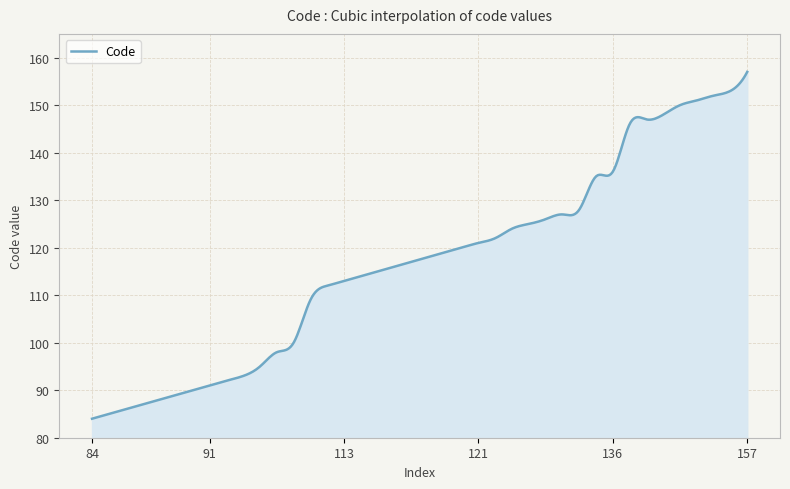

What is the greatest value displayed?

157.0